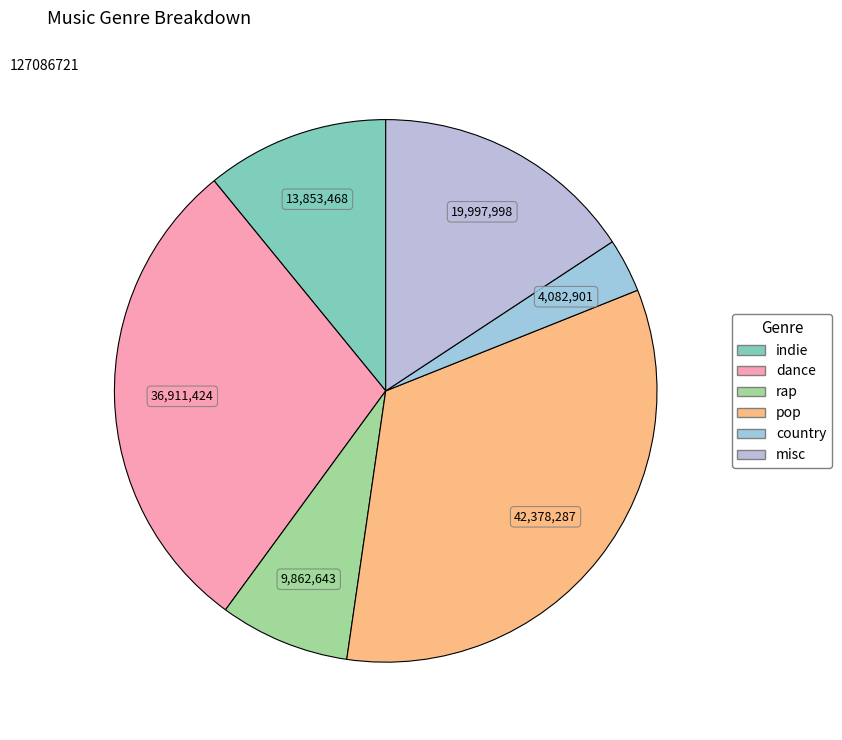

How many segments does this pie chart have?

6